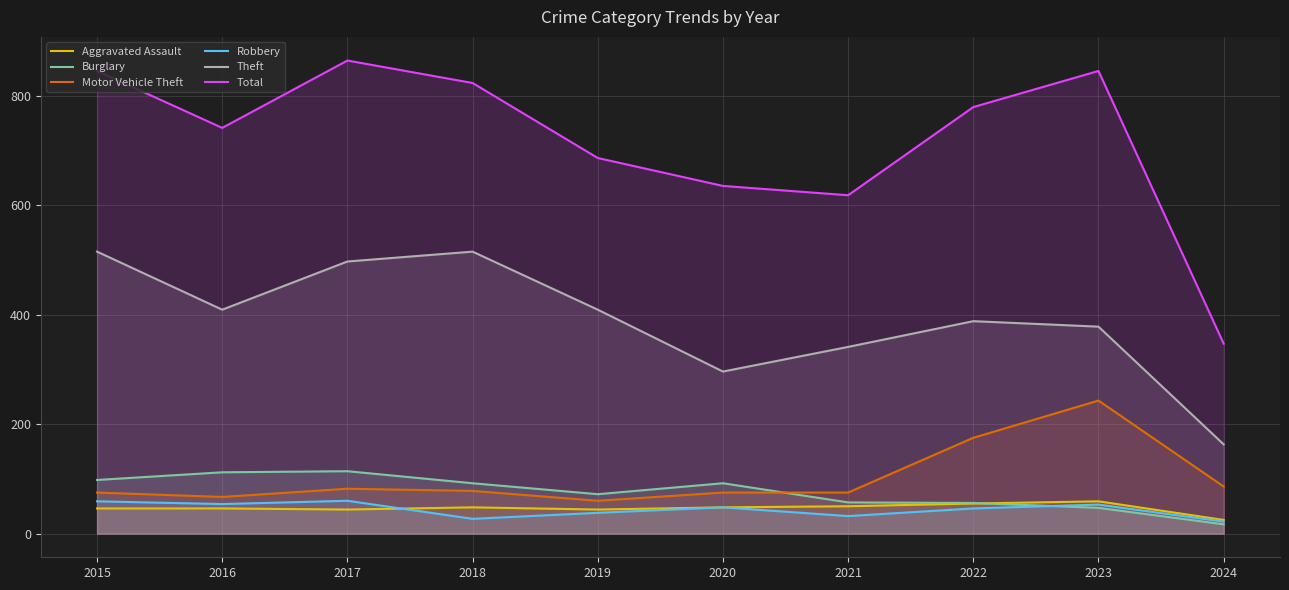

What is the average value of the Aggravated Assault series?

46